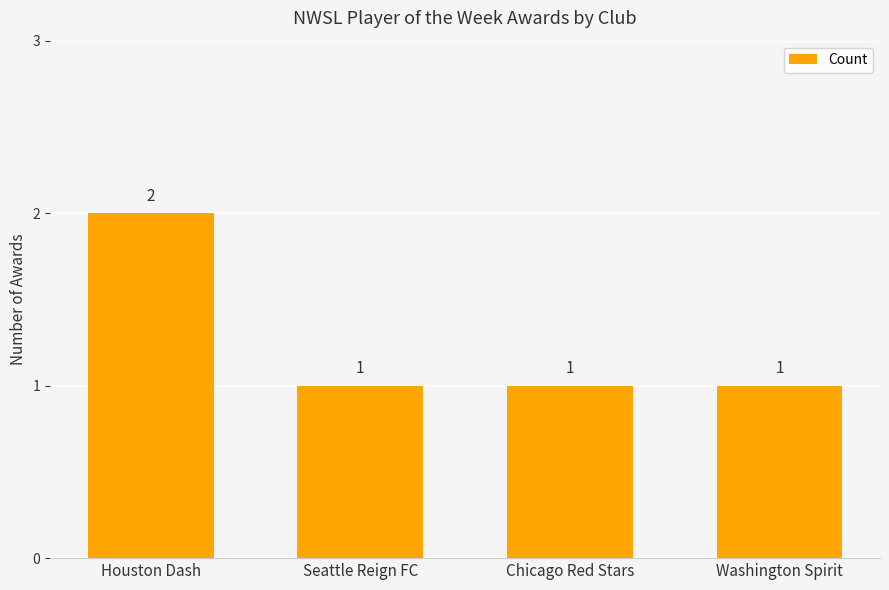

Are the bars grouped side by side (vs. stacked)?

No